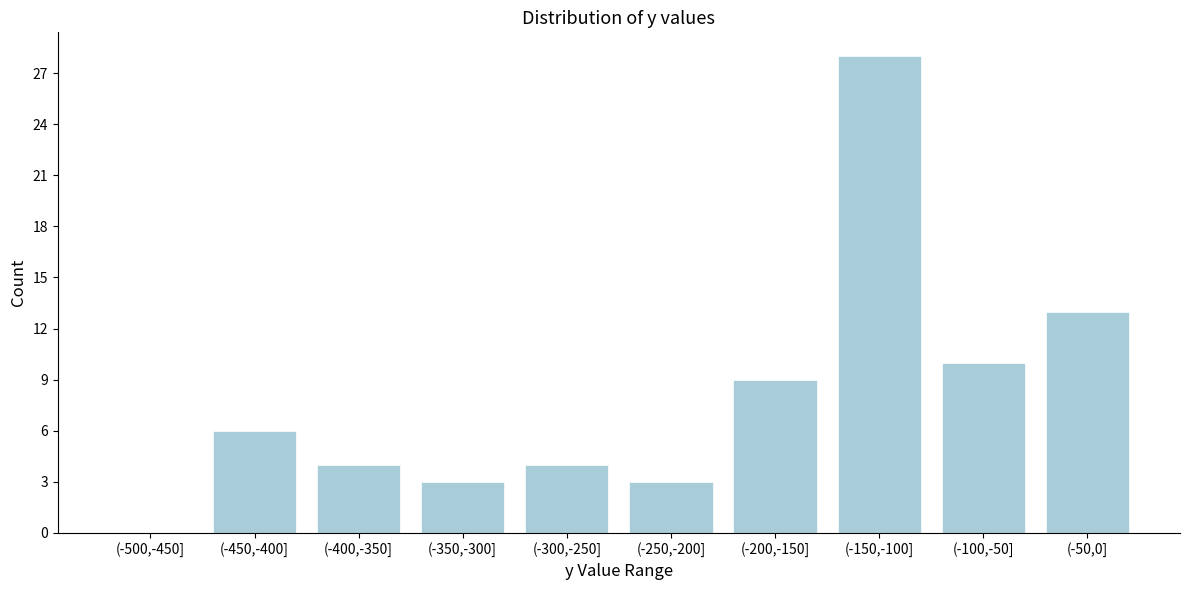

Reading left to right, transcribe all the data shown in this chart.

(-500,-450]=0	(-450,-400]=6	(-400,-350]=4	(-350,-300]=3	(-300,-250]=4	(-250,-200]=3	(-200,-150]=9	(-150,-100]=28	(-100,-50]=10	(-50,0]=13